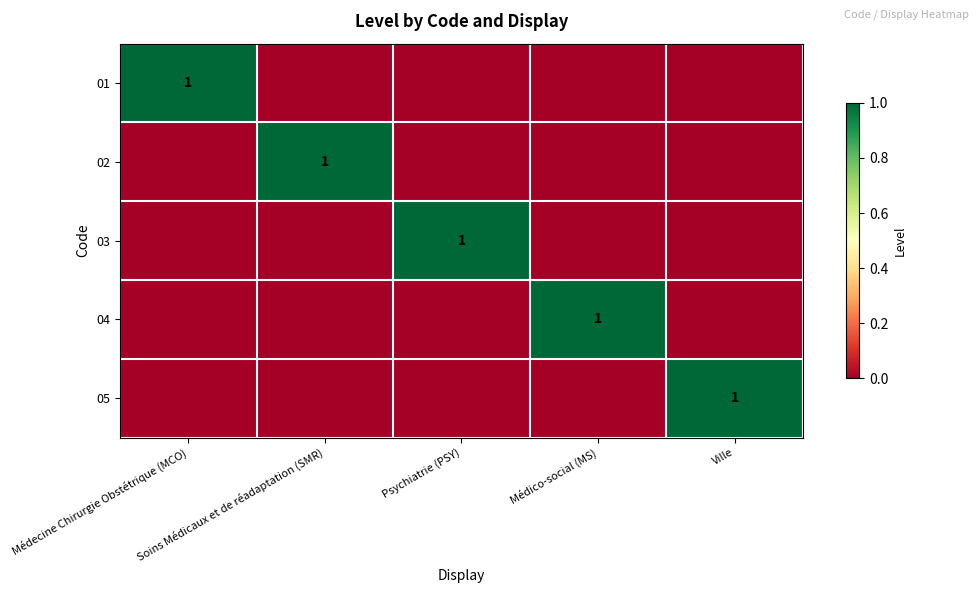

What is the maximum value for 03?

1